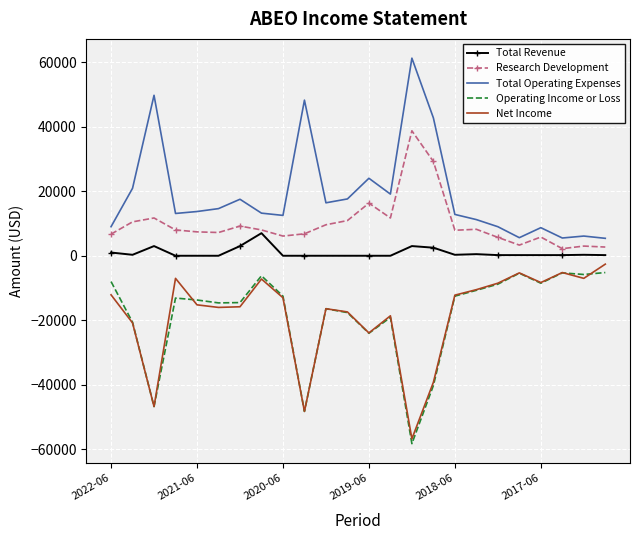

Which series has the largest total across all categories?

Total Operating Expenses